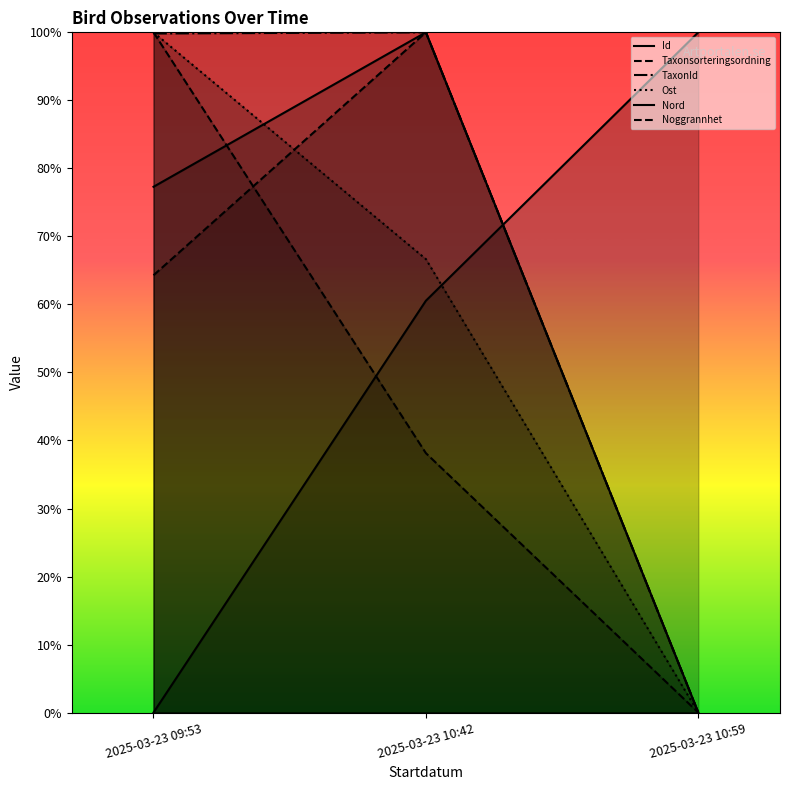

Where is Ost nearest to the value 50?

2025-03-23 10:42